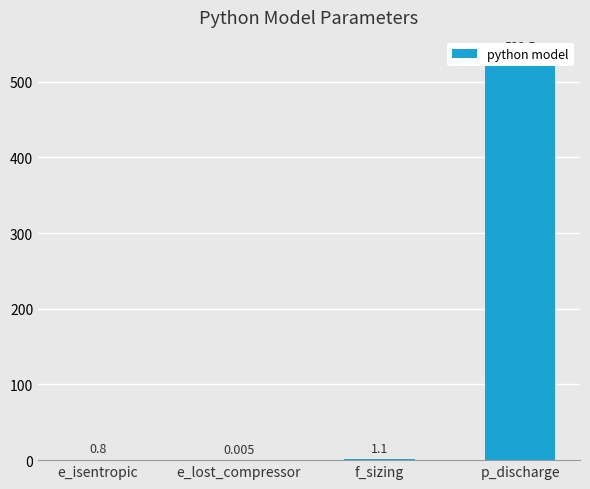

Between f_sizing and e_lost_compressor, which is larger?

f_sizing